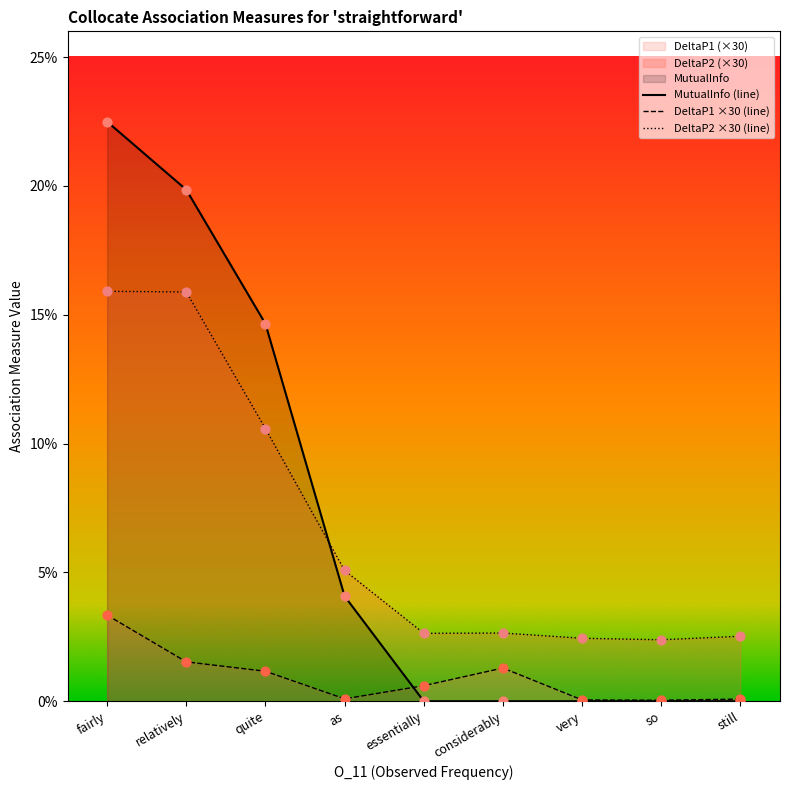

At how many categories does at least one series exceed 0?

9